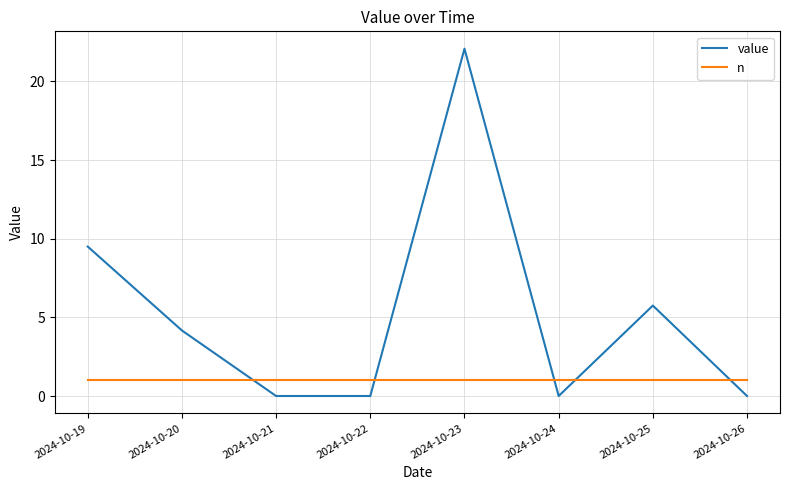

What is the maximum value shown in the chart?

22.1